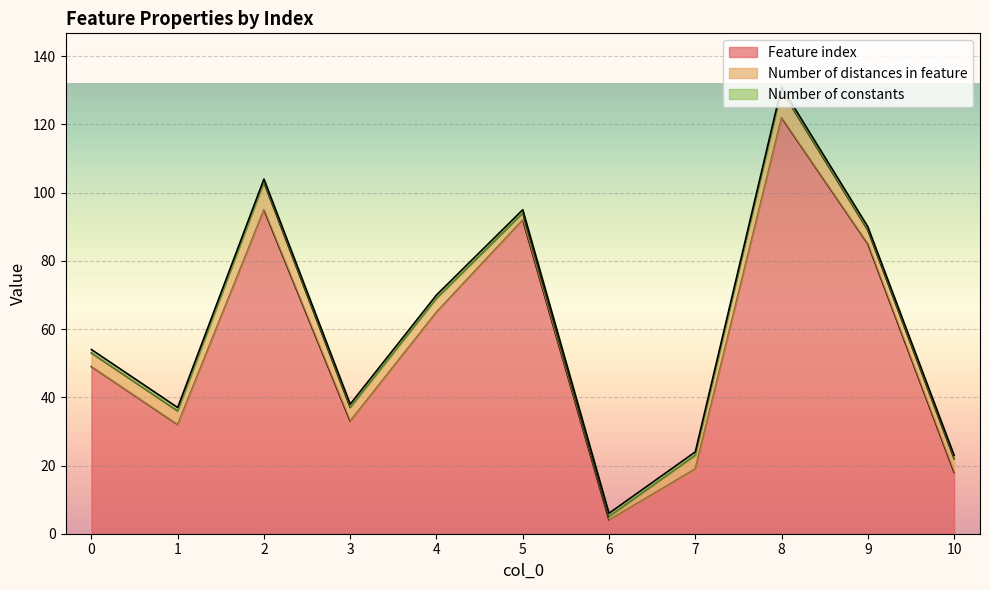

Count the Number of distances in feature values in the range 4 to 5.

7